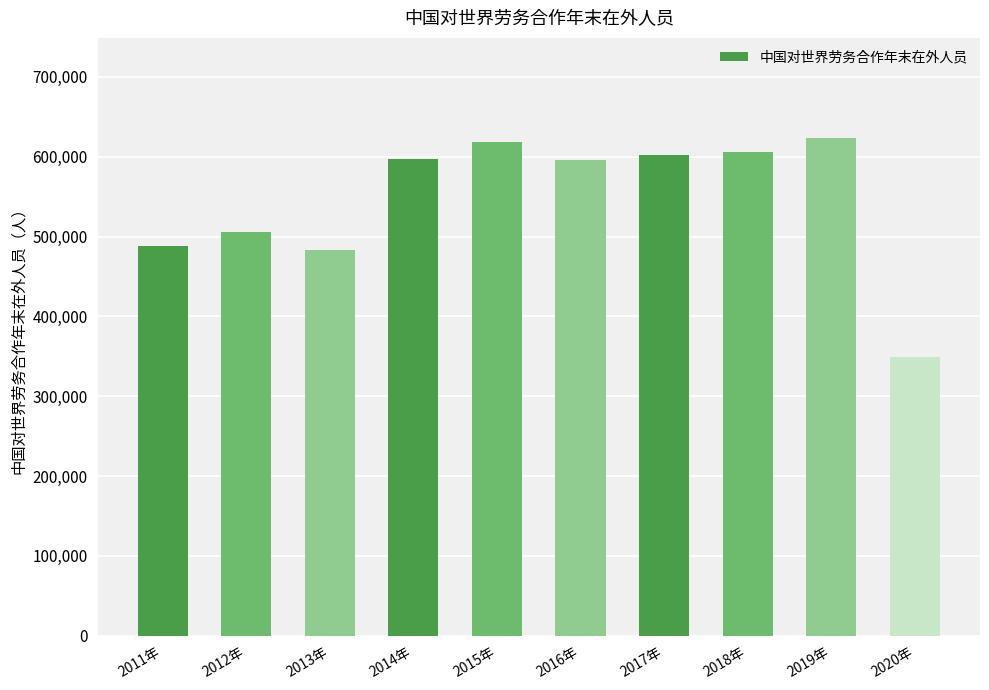

How many categories are shown in the chart?

10